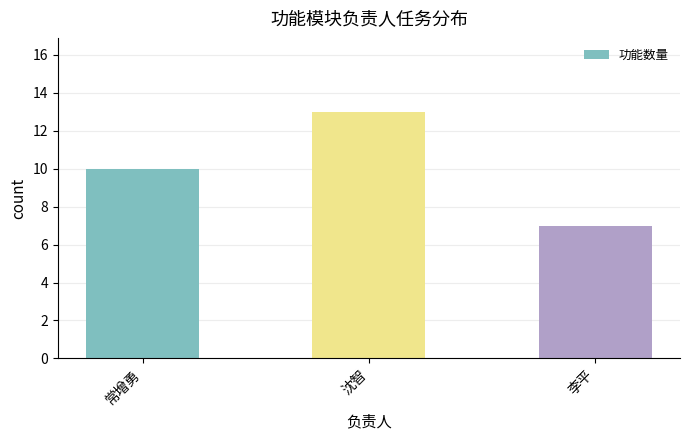

What is the difference between the second highest and minimum values?

3